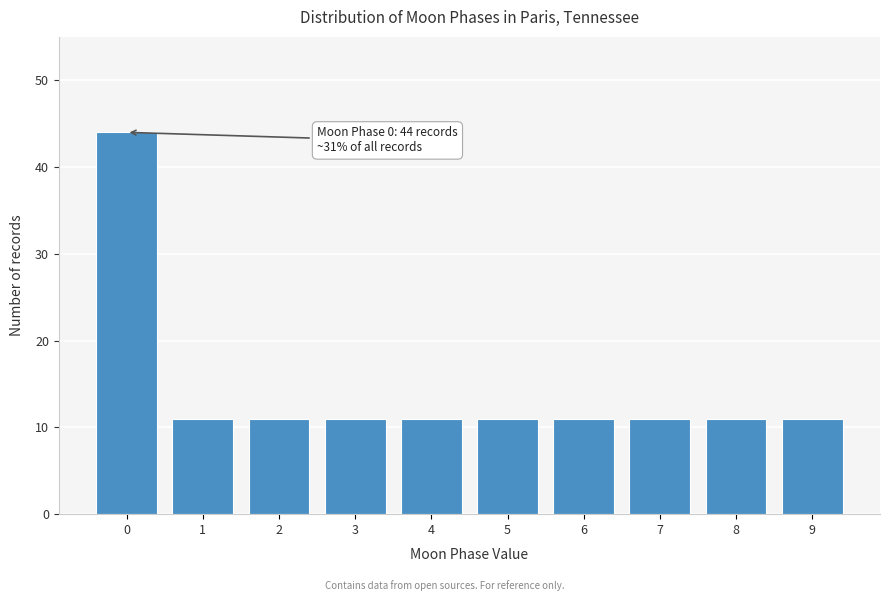

Reading left to right, transcribe all the data shown in this chart.

0=44	1=11	2=11	3=11	4=11	5=11	6=11	7=11	8=11	9=11